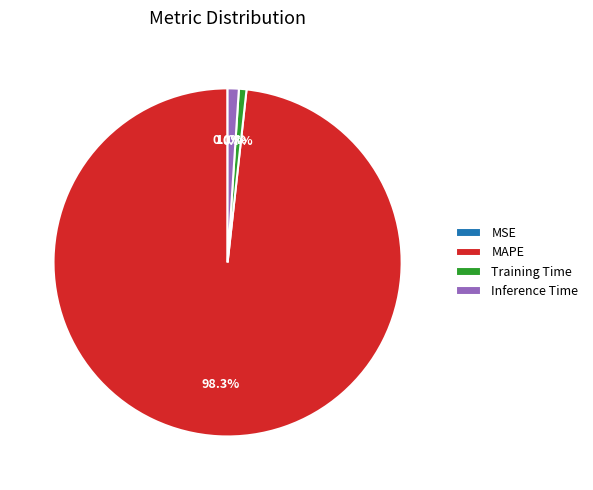

Which slice represents more than half of the pie?

MAPE